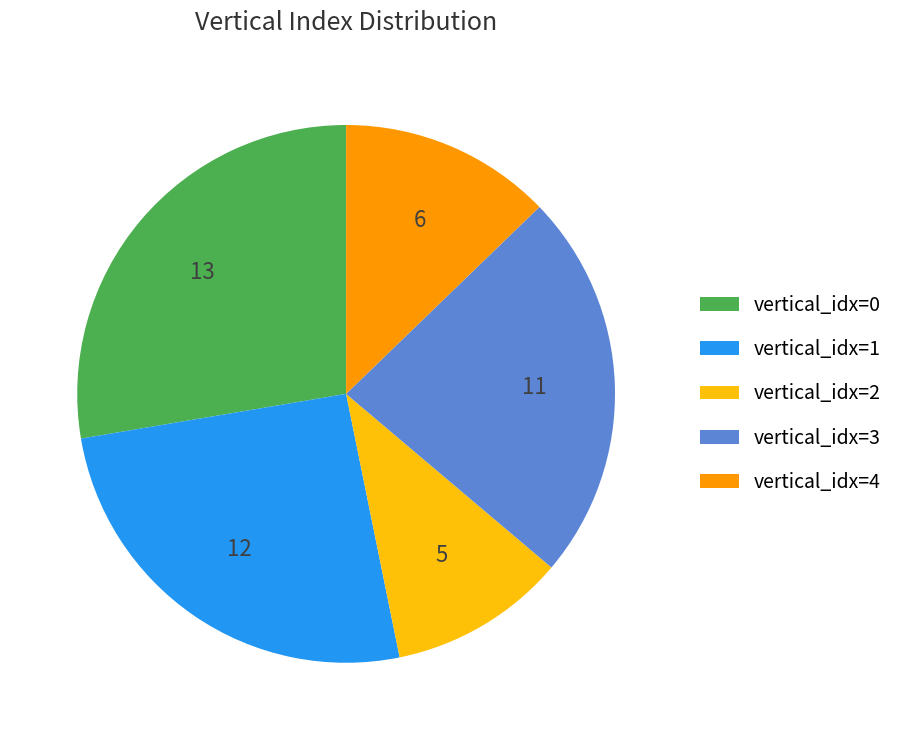

Which slice is the largest?

vertical_idx=0